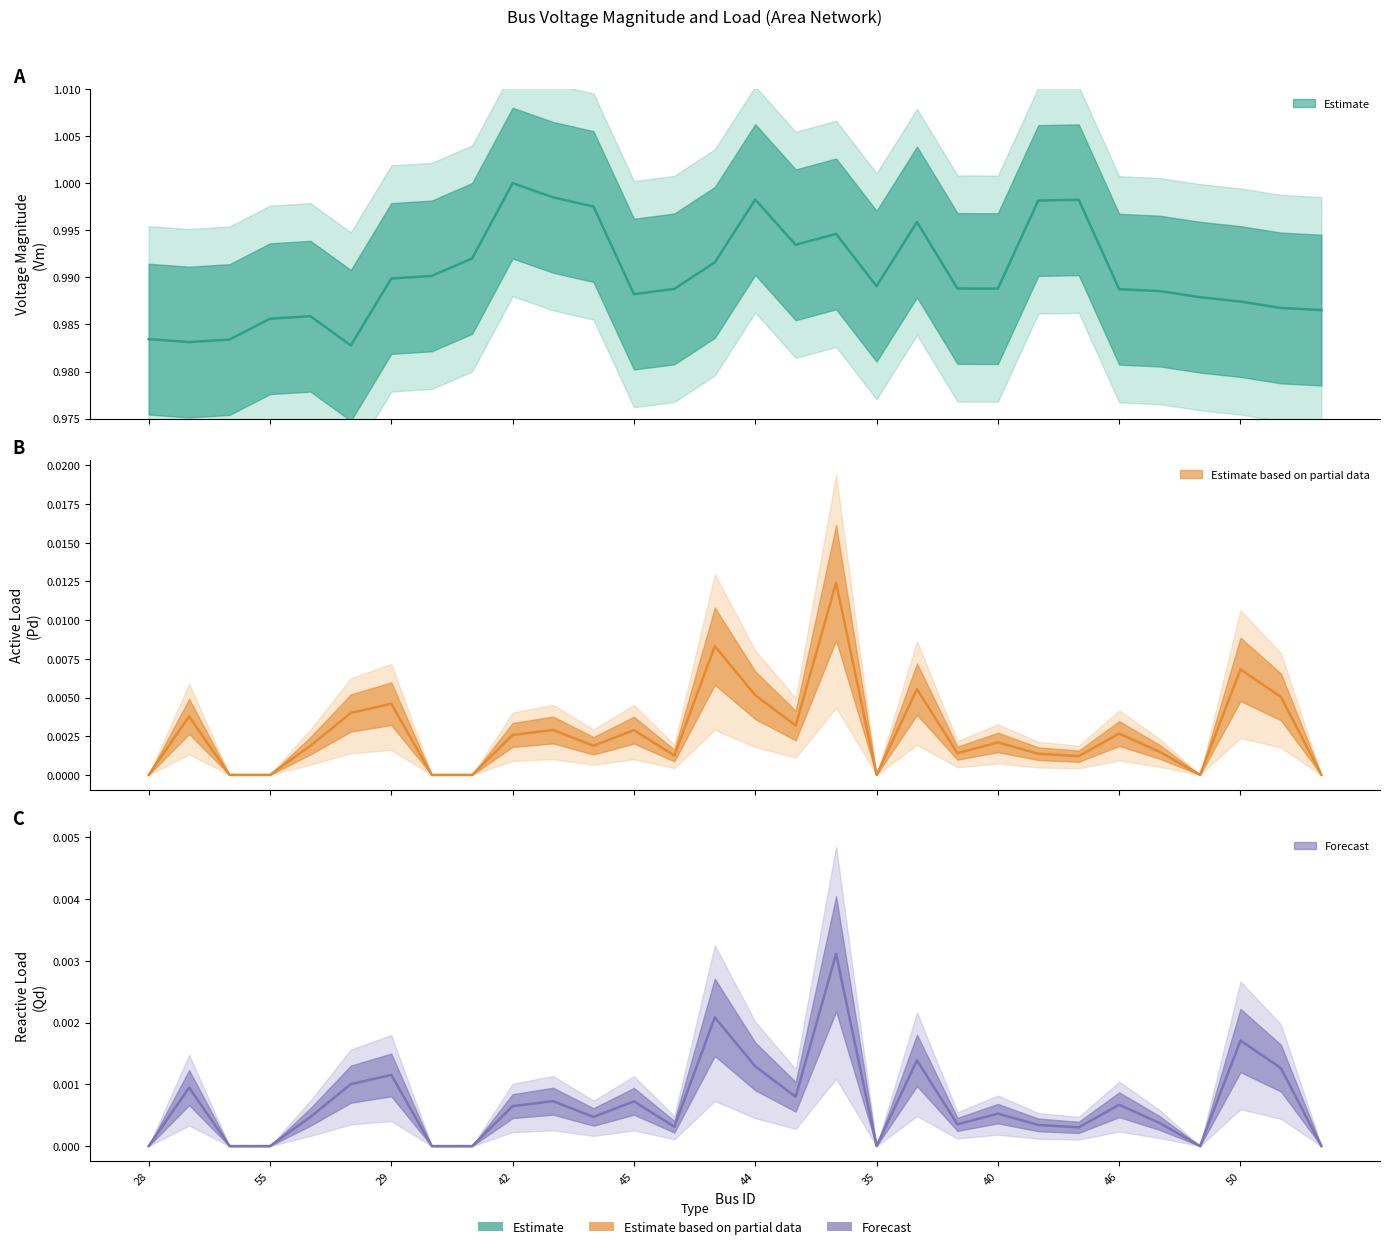

How many lines are shown in the chart?

3